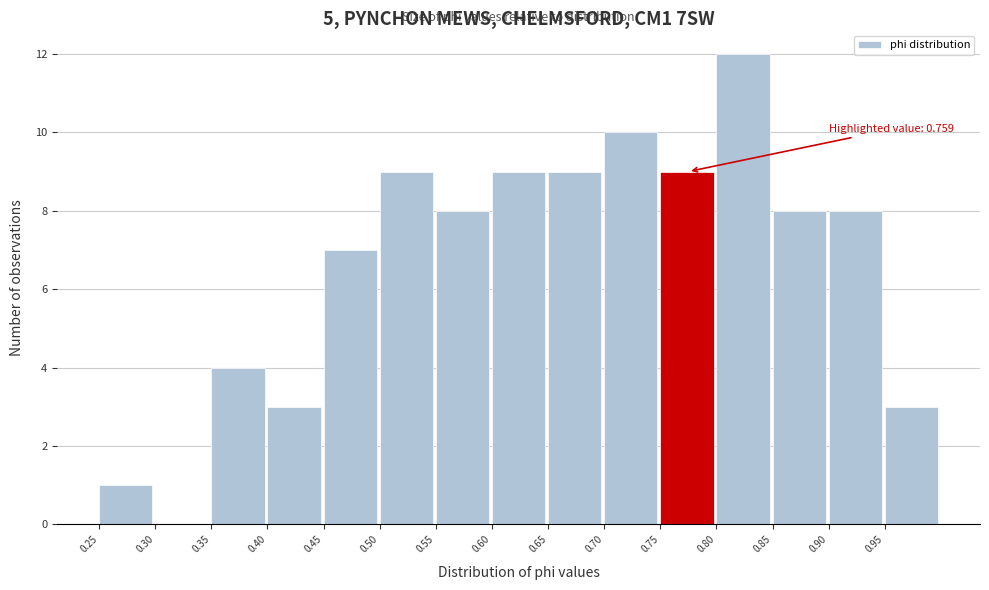

Which range on the x-axis has the tallest bar?

0.80 to 0.85